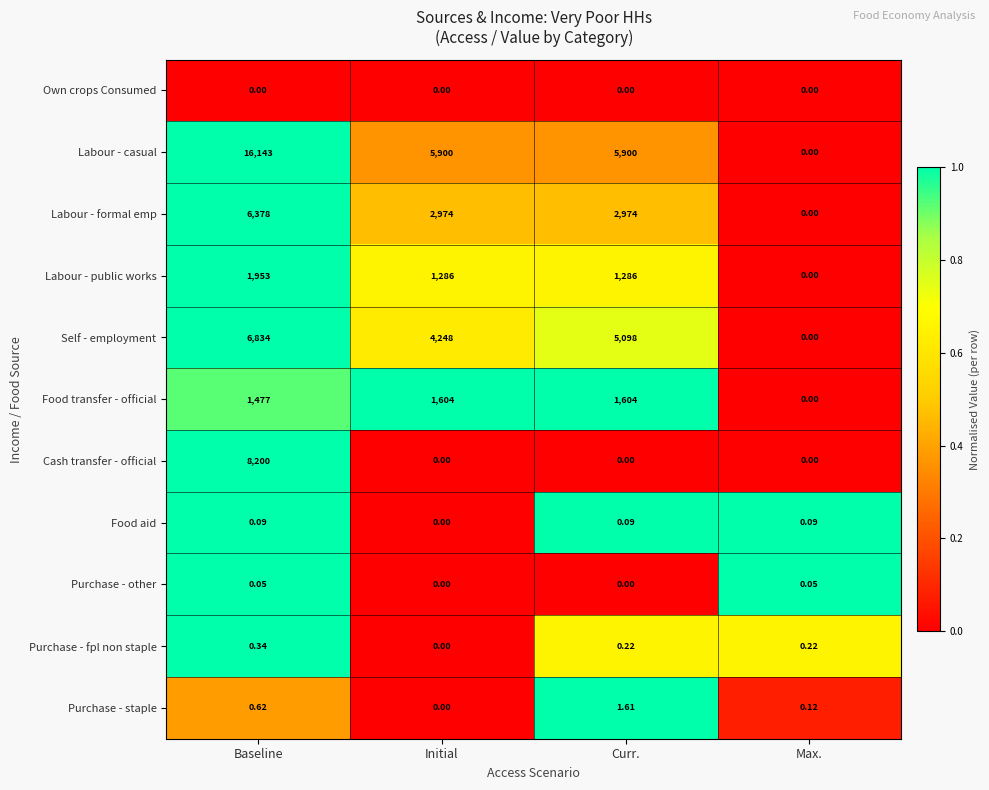

At which label does Labour - formal emp first exceed 2974?

Baseline